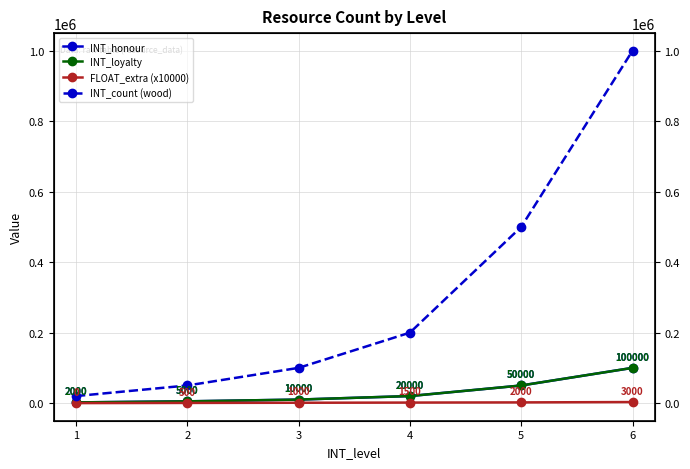

What is the sum of all FLOAT_extra (x10000) values?

8000